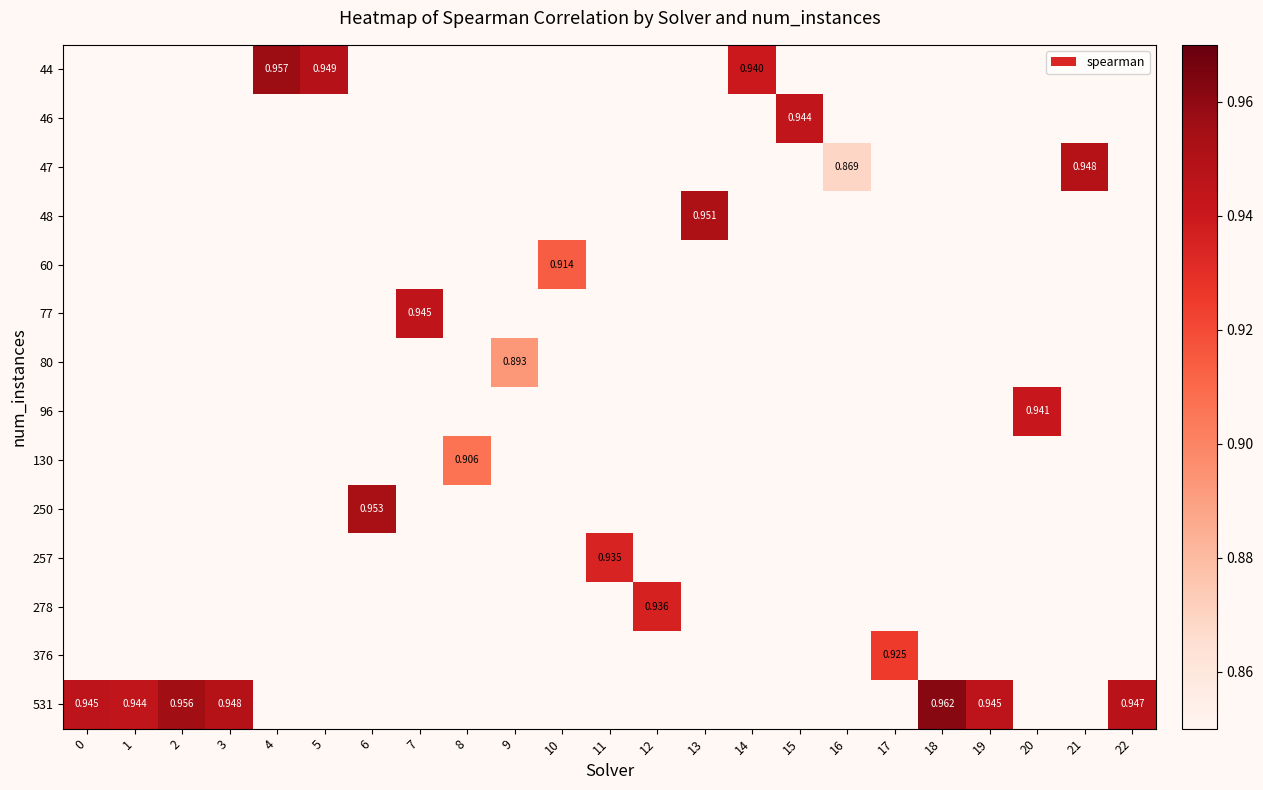

List the series in order of their overall mean, highest first.

row_0, row_1, row_2, row_3, row_4, row_5, row_6, row_7, row_8, row_9, row_10, row_11, row_12, row_13